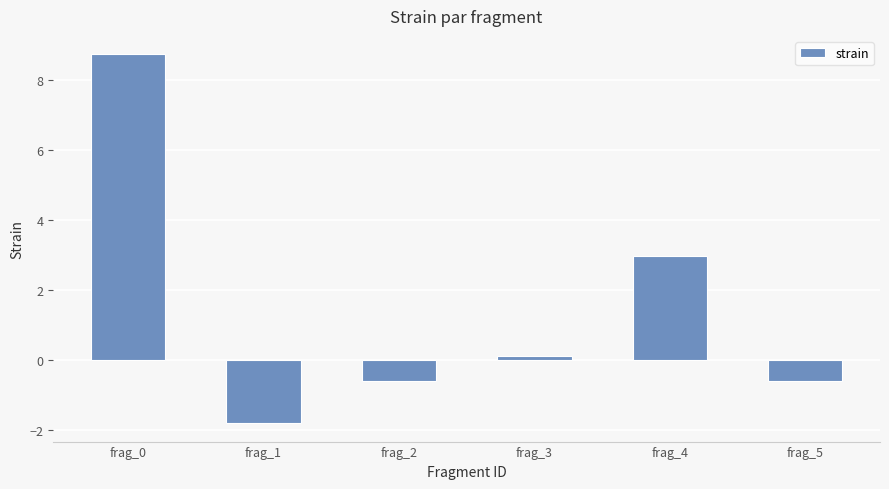

What is the minimum value shown in the chart?

-1.8